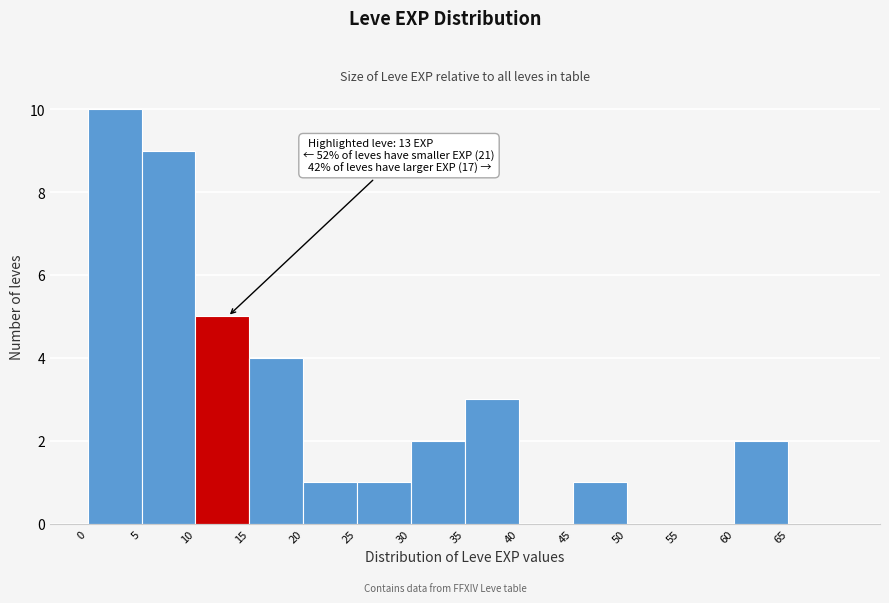

Over which range of the x-axis is the bar tallest?

0 to 5